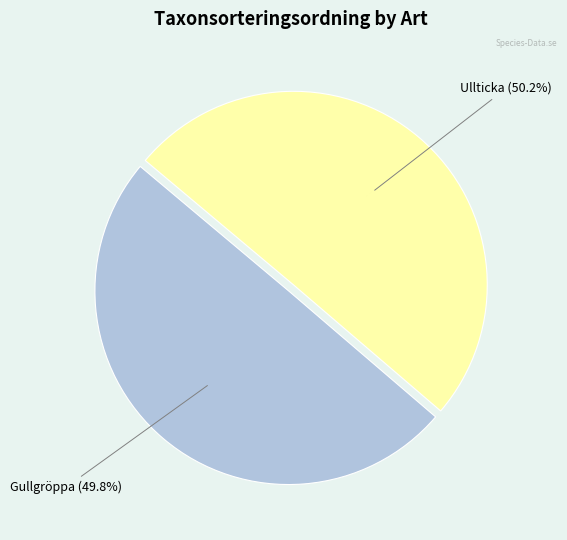

What is the ratio of the value at Gullgröppa to the value at Ullticka?

1.0